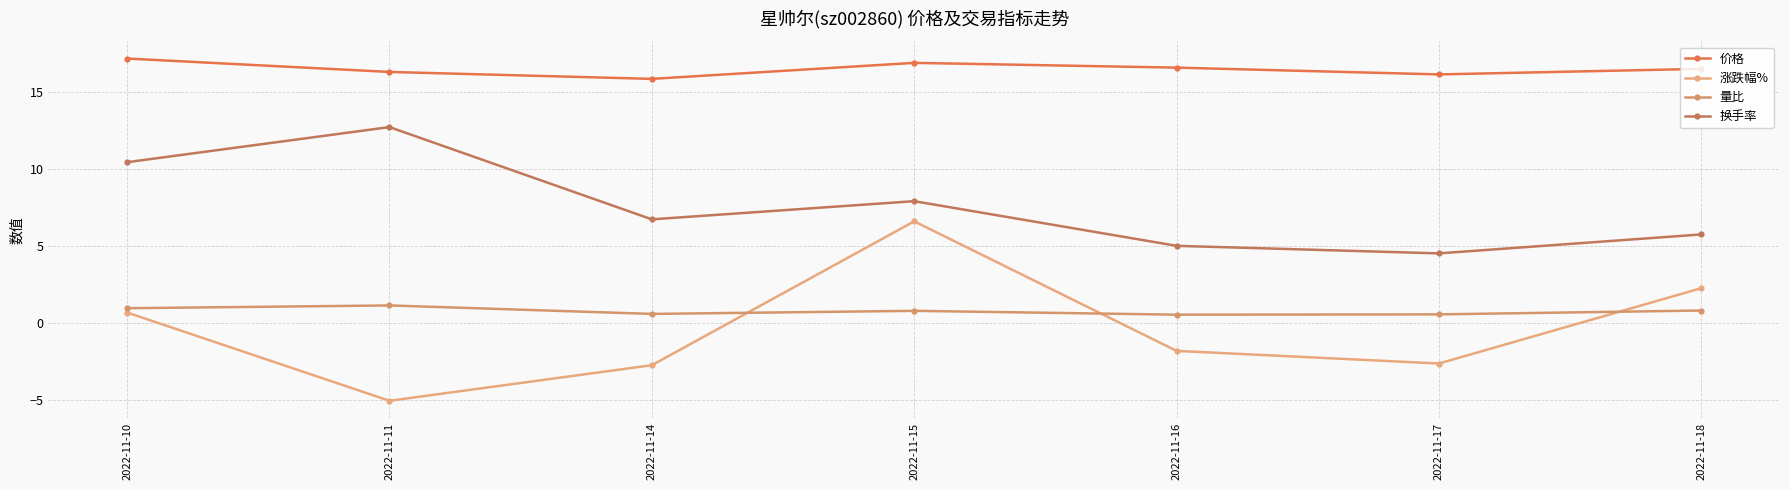

True or false: 涨跌幅% and 换手率 intersect in this chart.

False